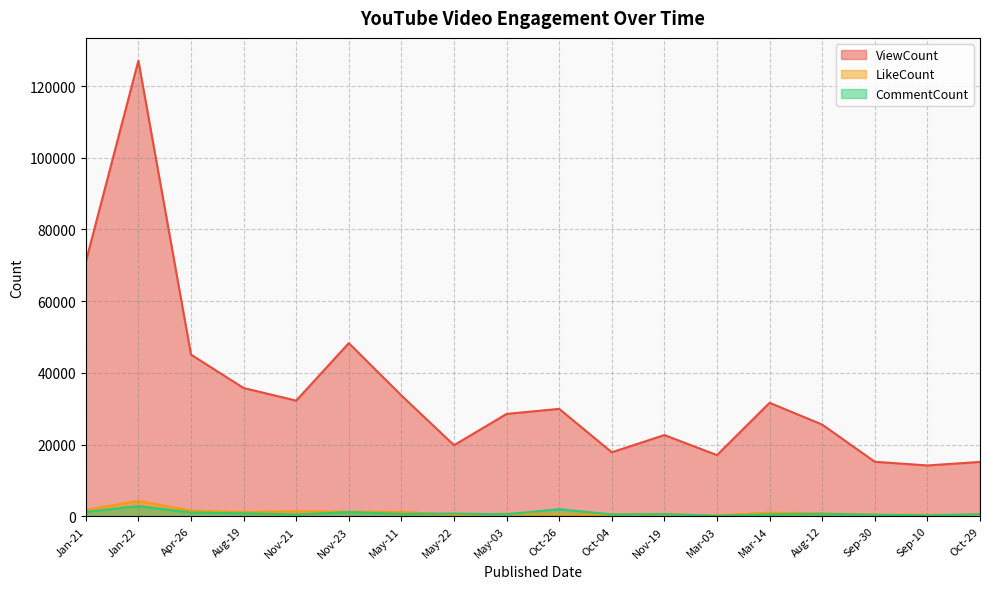

Is the value of ViewCount at Jan-22 greater than the value of CommentCount at Oct-26?

Yes